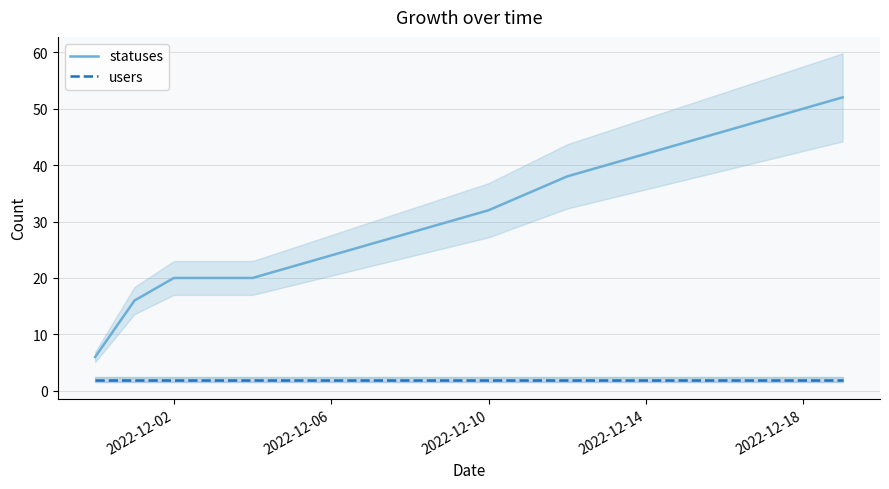

How many lines are shown in the chart?

2